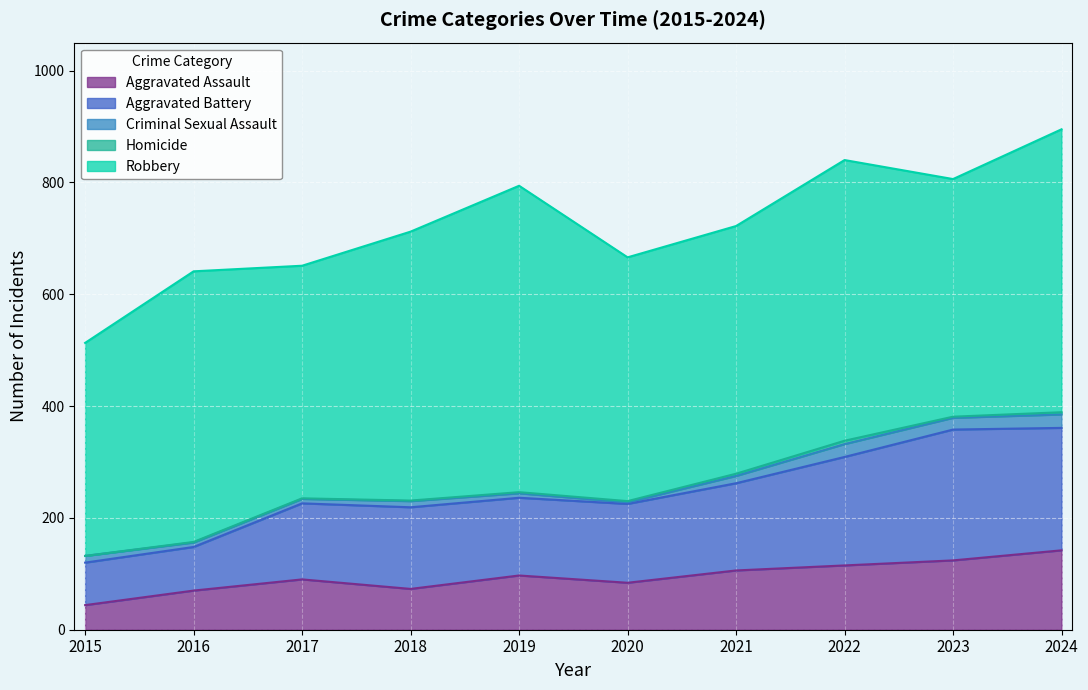

What is the difference between the Aggravated Assault values at 2017 and 2015?

46